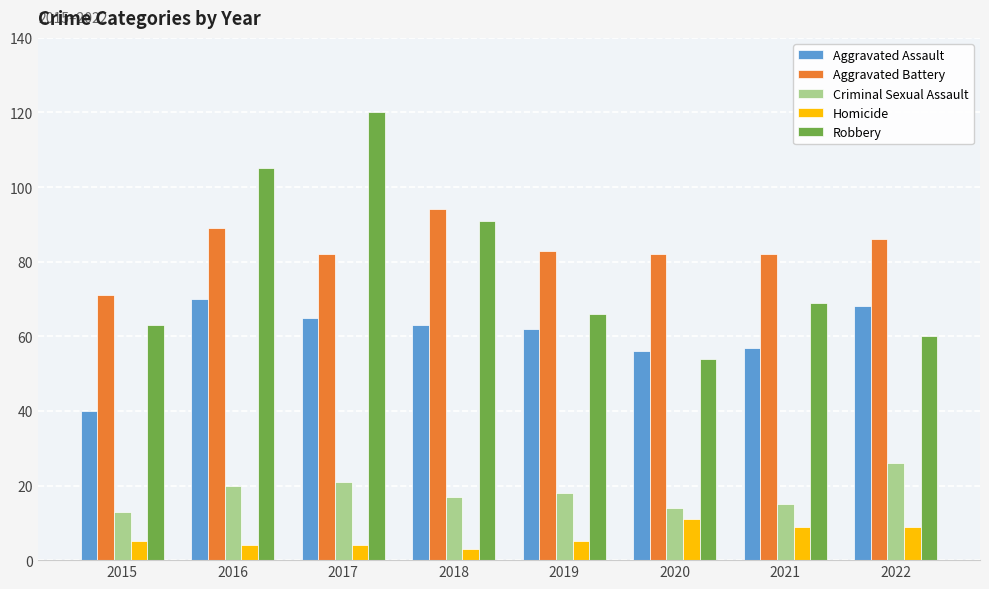

How many distinct data groups are displayed?

5